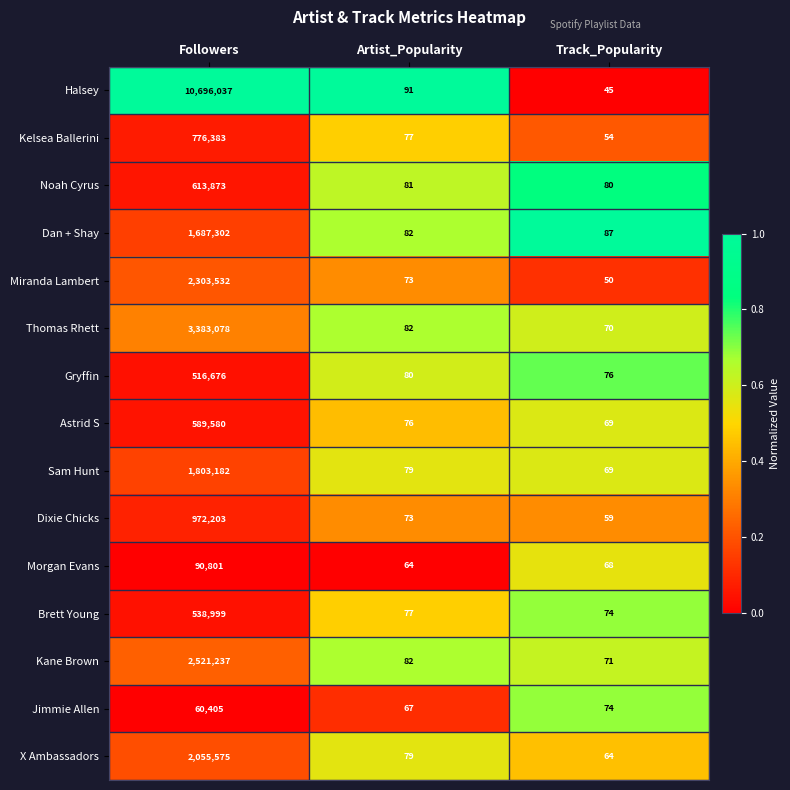

True or false: Dixie Chicks has a value of 59 at Track_Popularity.

True